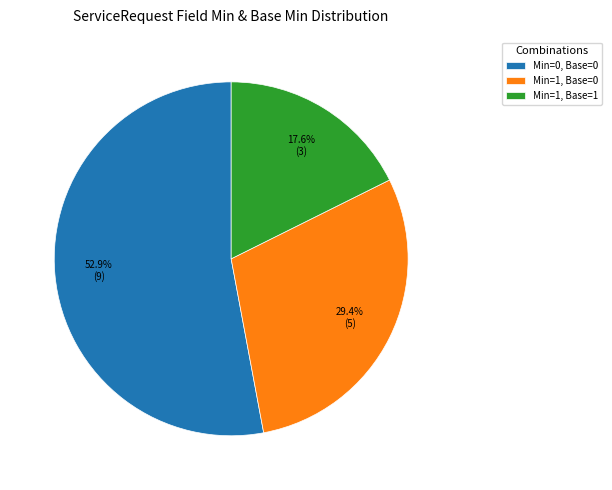

Which category accounts for the majority?

Min=0, Base=0